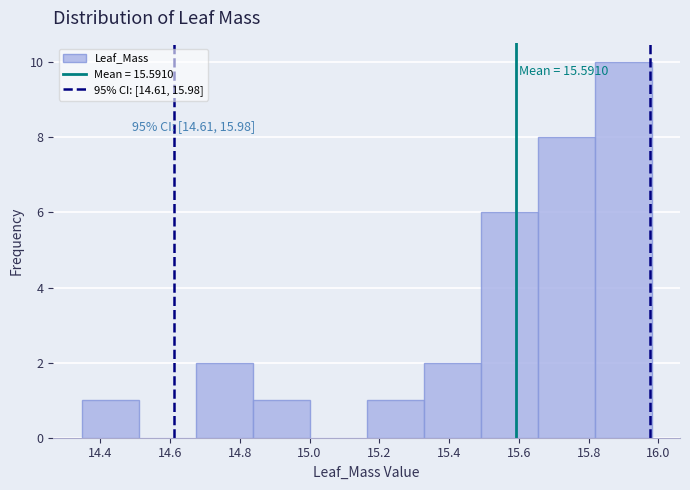

Which range on the x-axis has the tallest bar?

15.82 to 15.98